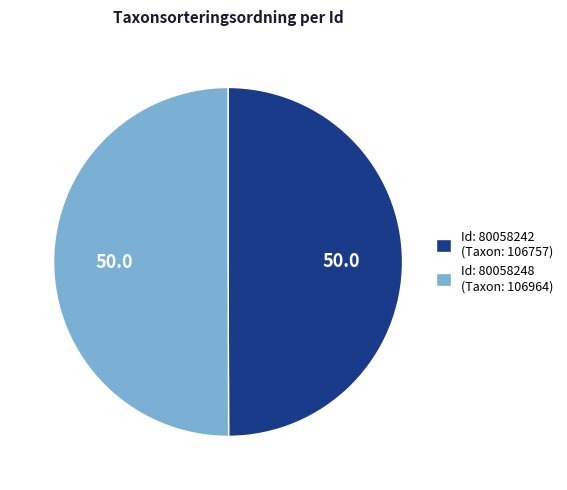

How many slices are in this pie chart?

2